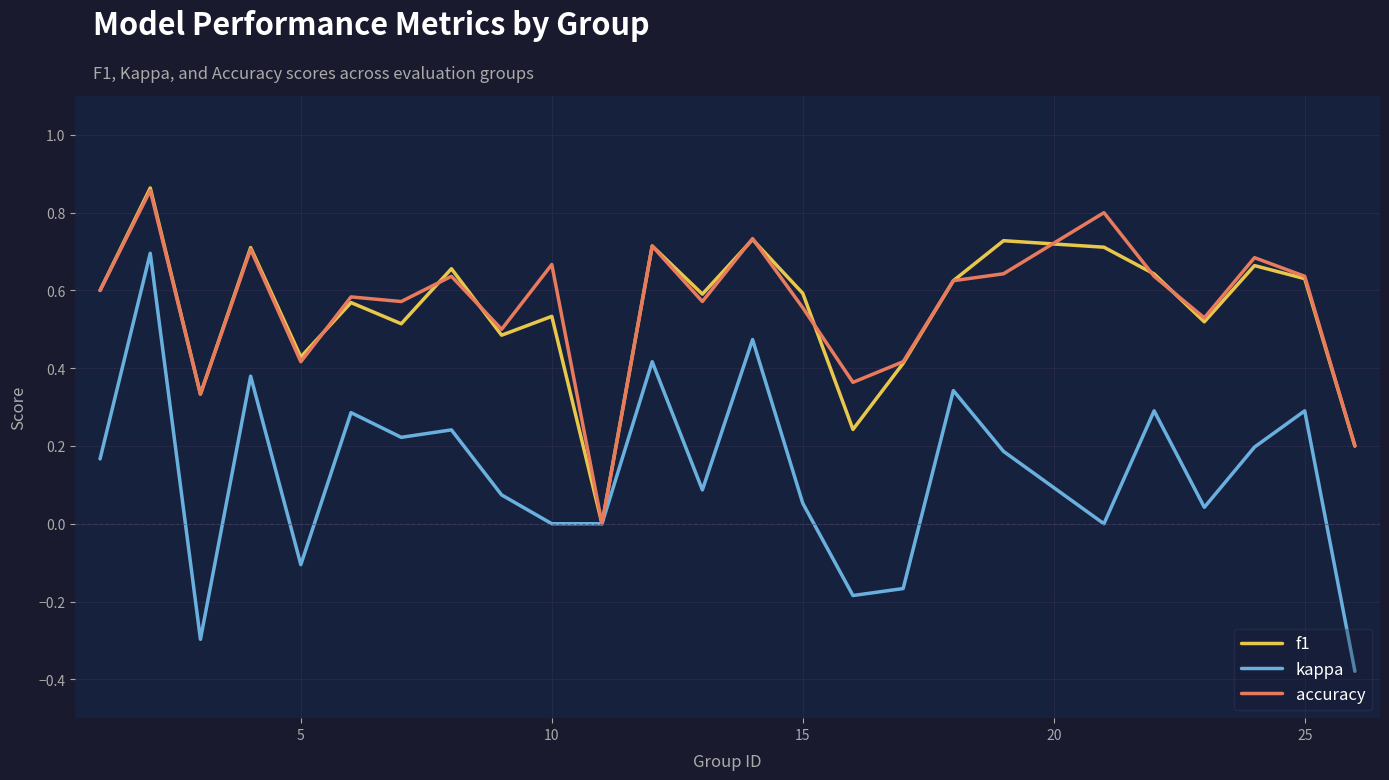

How many f1 values are between 0 and 1?

25